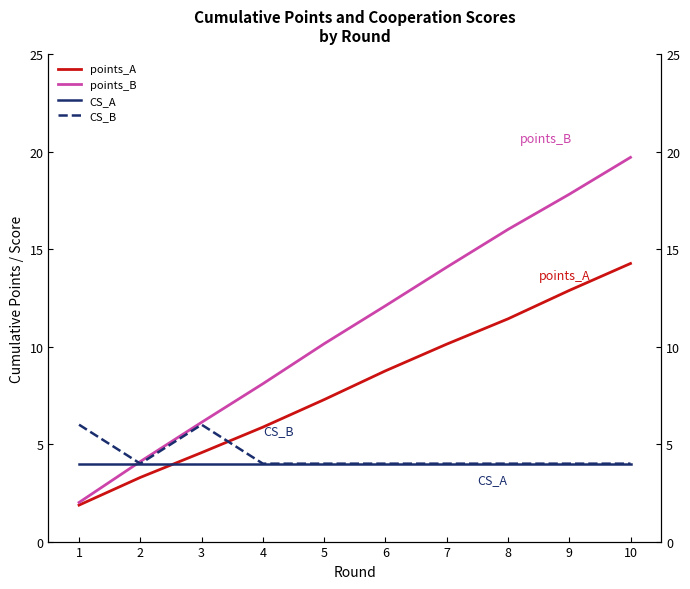

How many lines are shown in the chart?

4